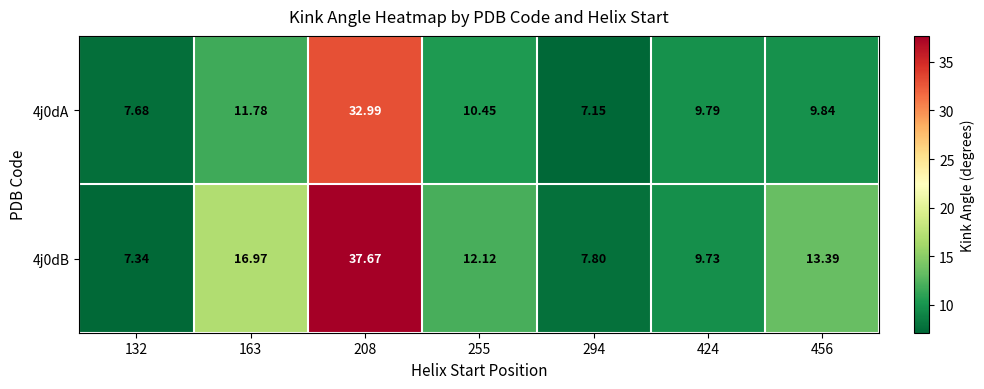

How many categories are shown in the chart?

7